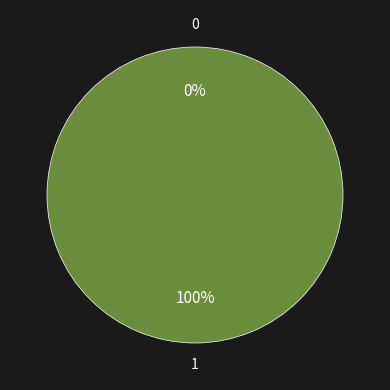

Count the number of slices in the pie.

2